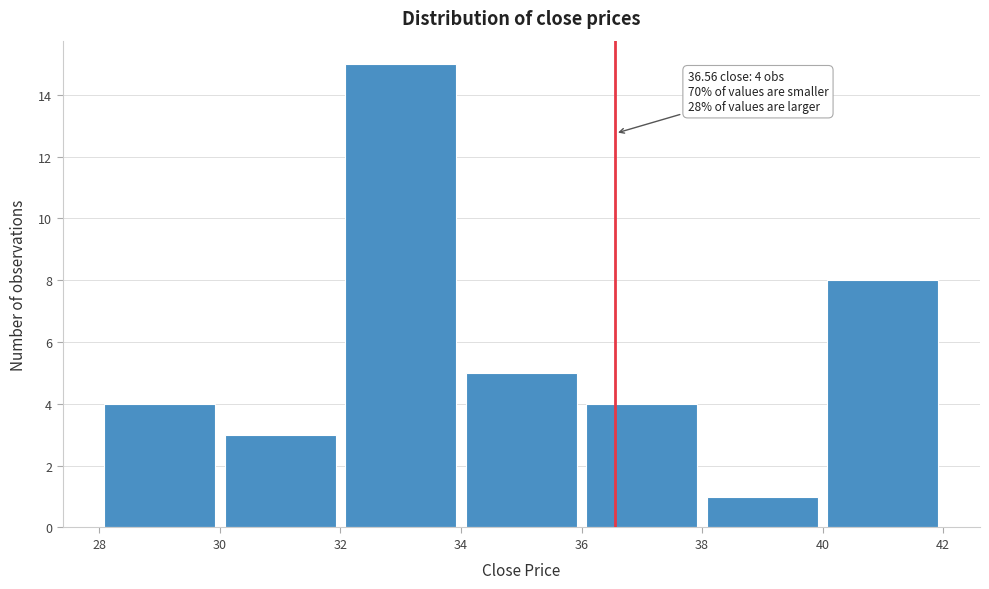

Over which range of the x-axis is the bar tallest?

32 to 34